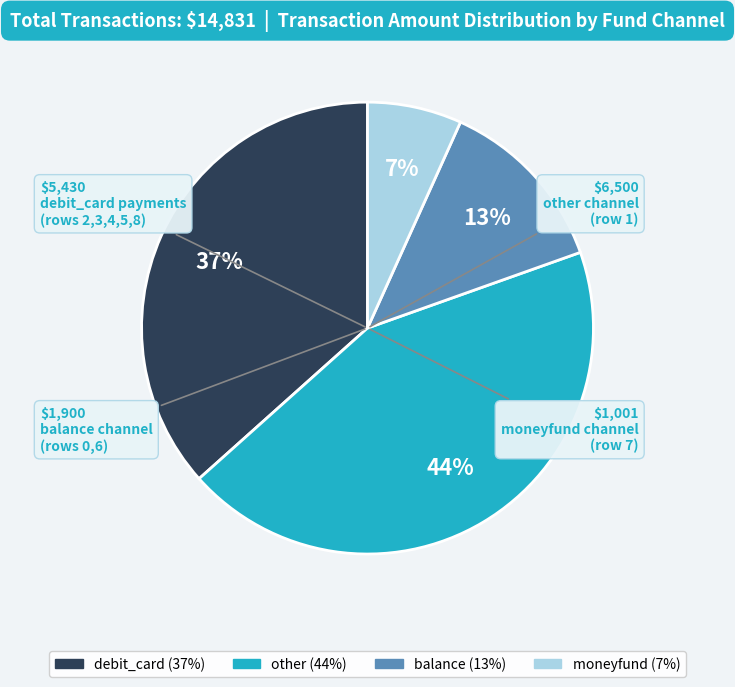

To the nearest percent, what is the difference between the largest and smallest slice percentages?

37%